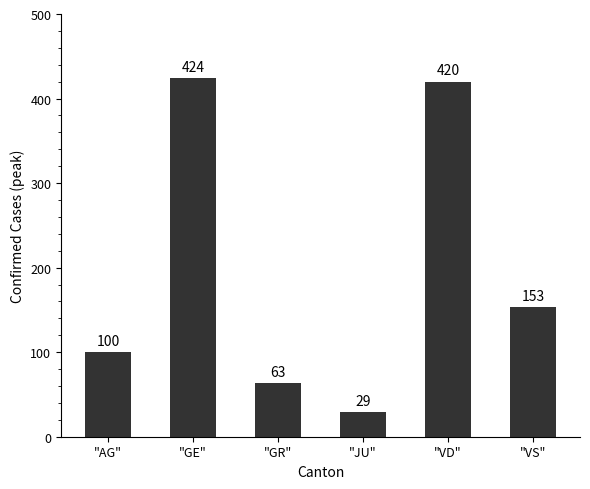

Reading left to right, transcribe all the data shown in this chart.

"AG"=100	"GE"=424	"GR"=63	"JU"=29	"VD"=420	"VS"=153